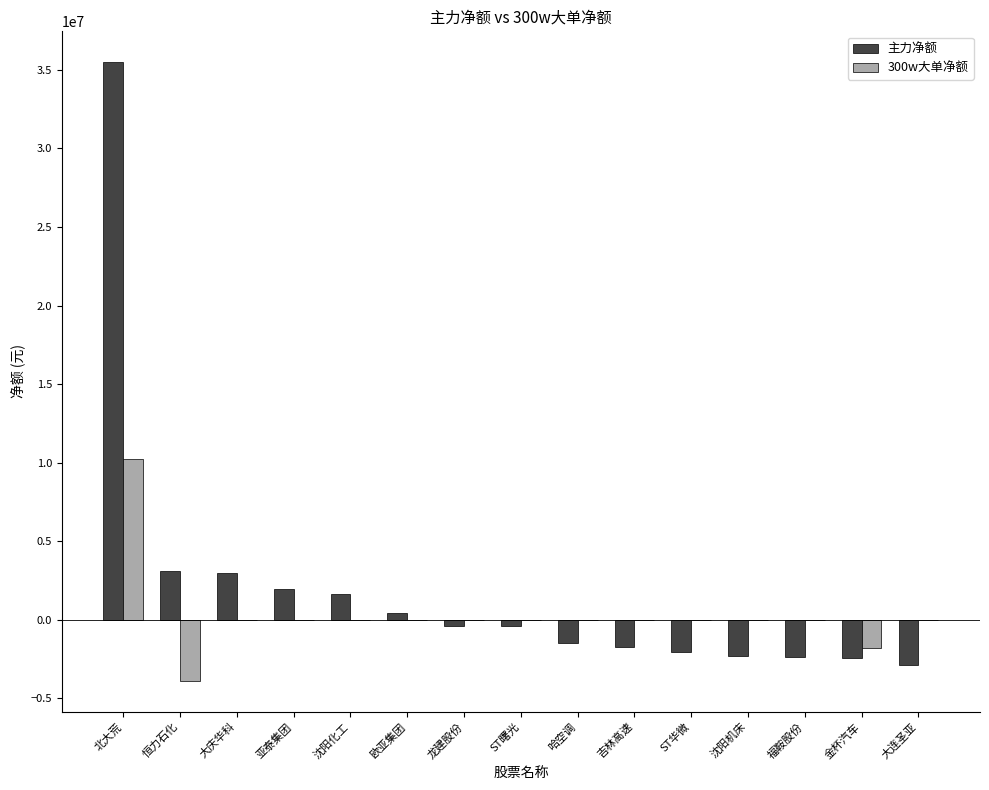

What is the total value across all series at 大连圣亚?

-2909789